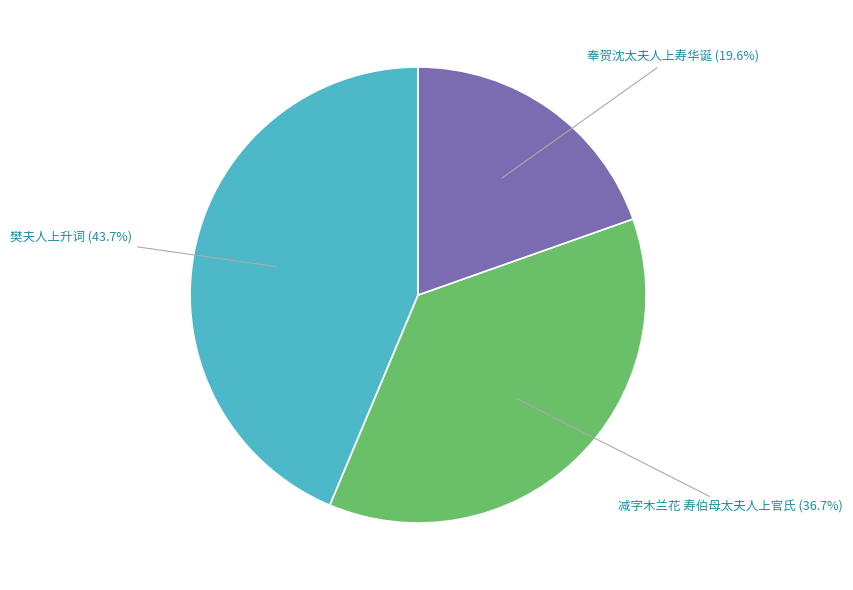

What is the ratio of the value at 减字木兰花 寿伯母太夫人上官氏 to the value at 樊夫人上升词?

0.8